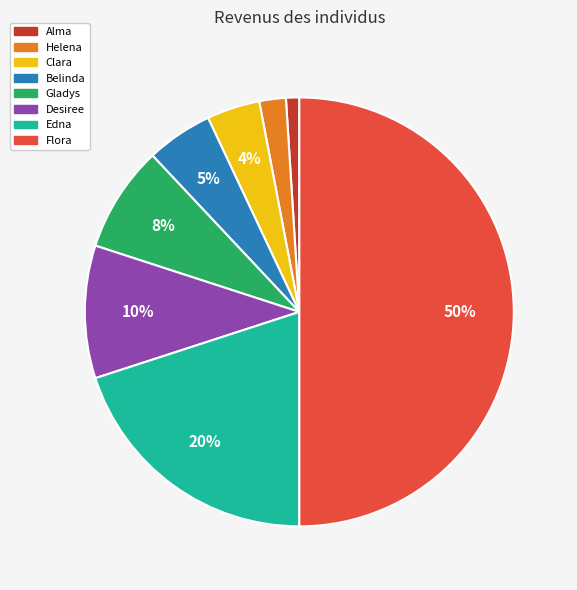

The Edna slice represents 20% of the pie. True or false?

True